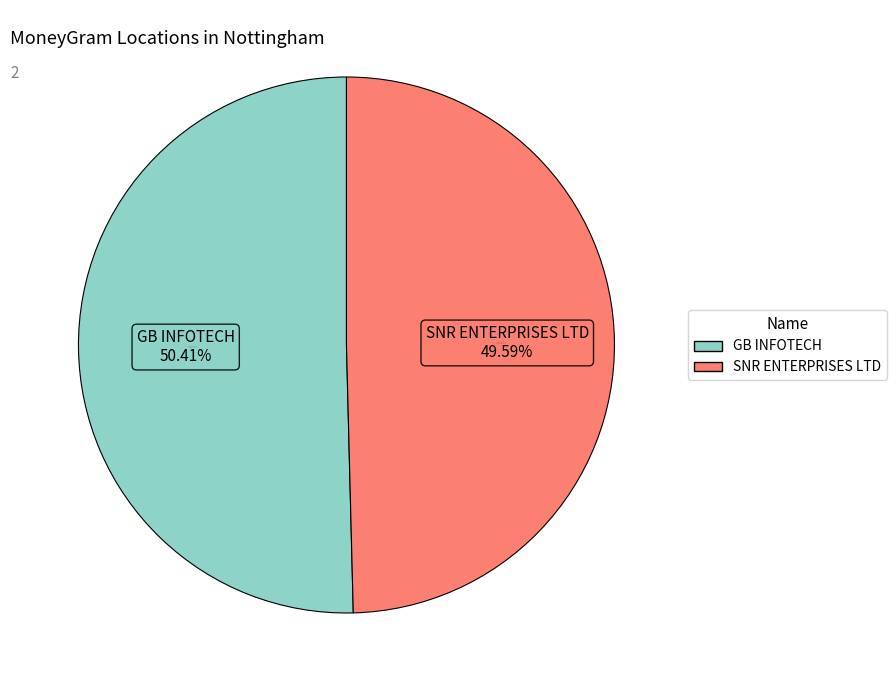

Approximately how many times larger is the value at SNR ENTERPRISES LTD compared to GB INFOTECH?

1.0